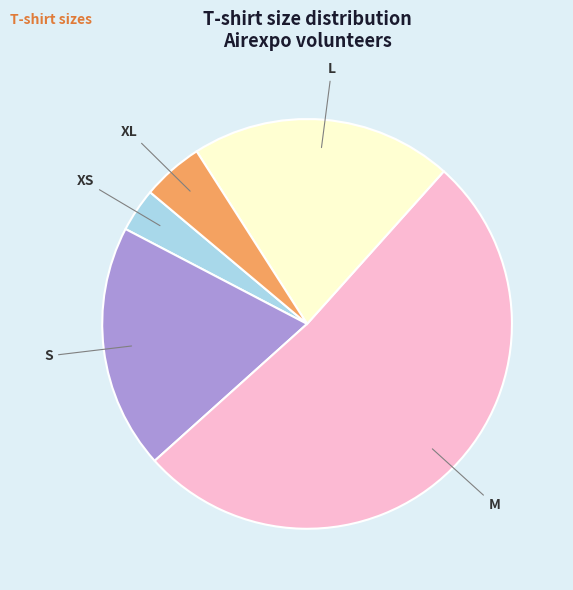

Which slice is the largest?

M